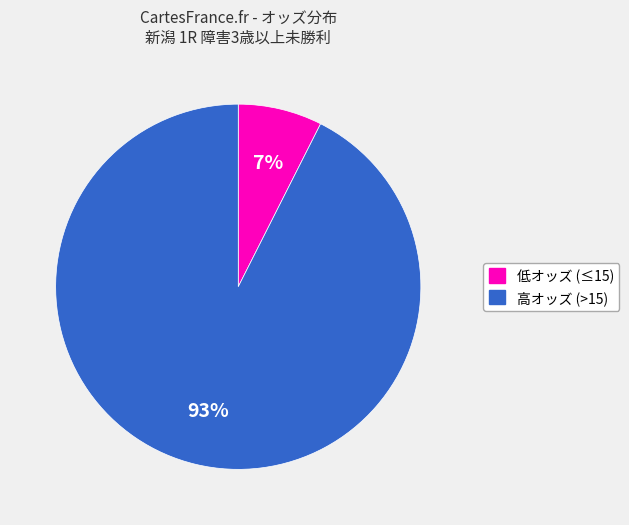

Does any single category account for the majority?

Yes